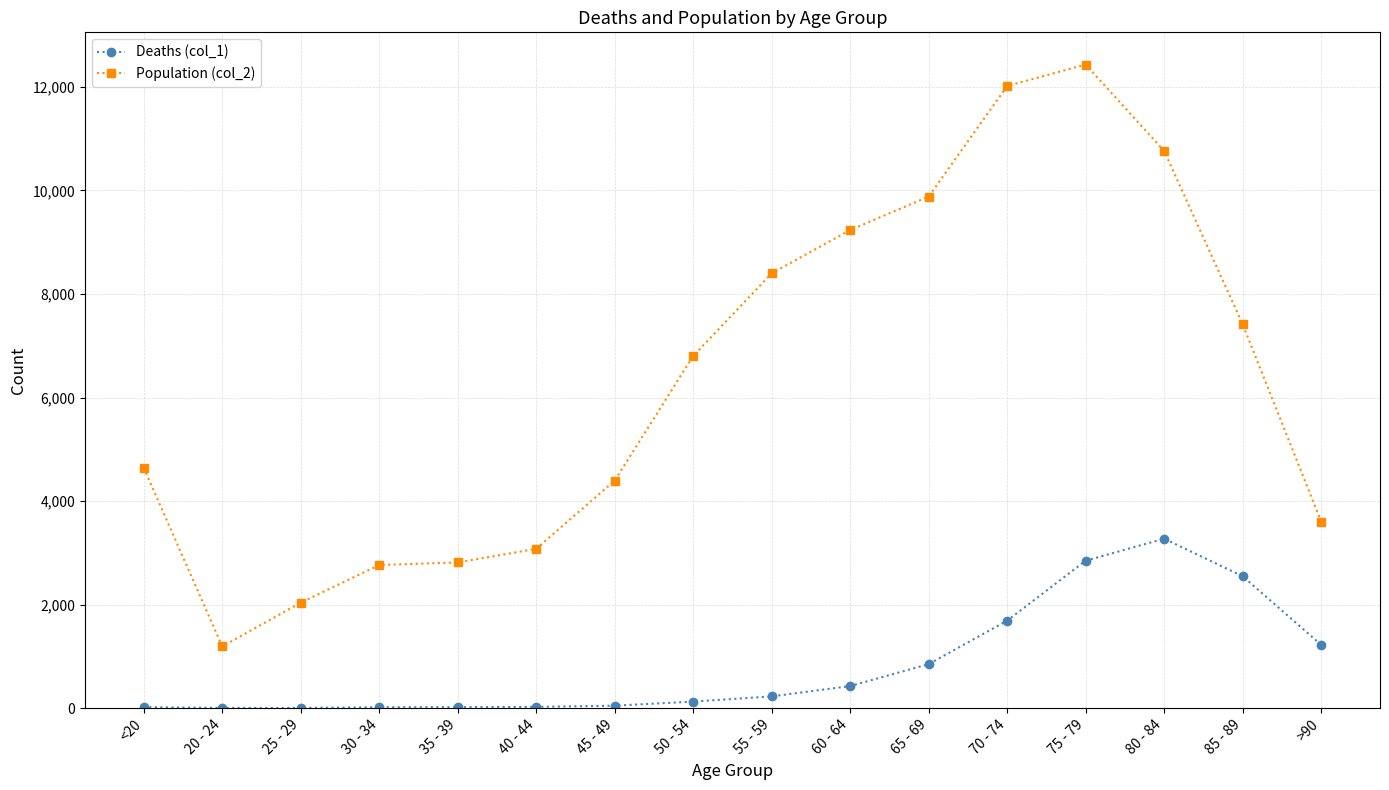

Which category has the lowest value in the Population (col_2) series?

20 - 24